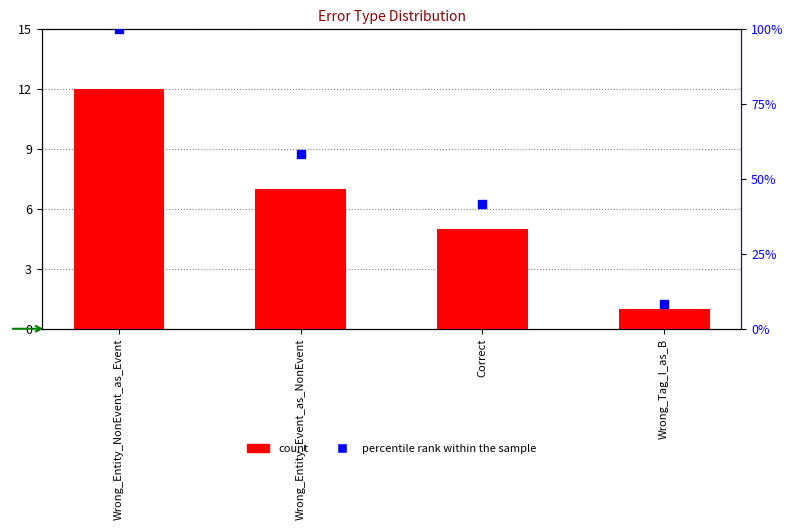

Which series has the largest total across all categories?

percentile rank within the sample